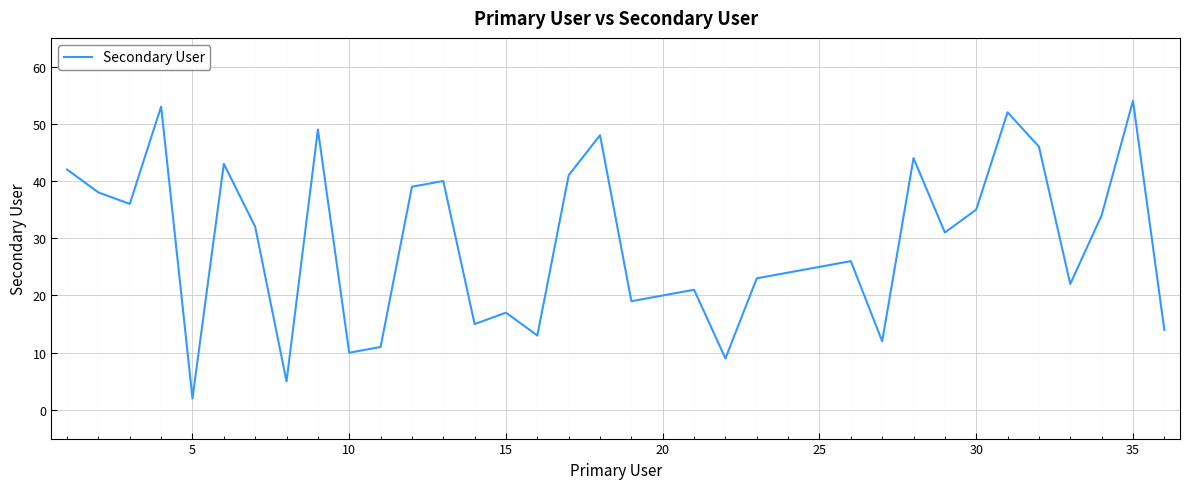

What is the maximum value shown in the chart?

54